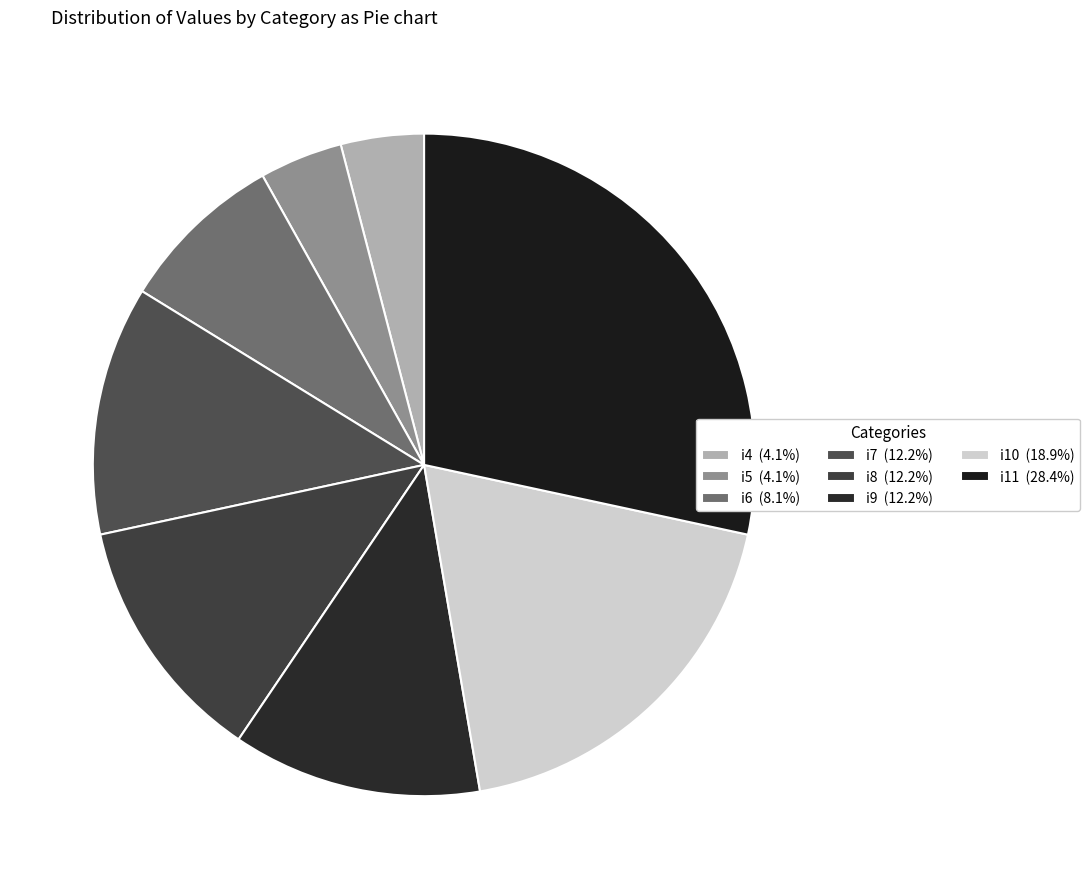

The i11 slice represents 28% of the pie. True or false?

True